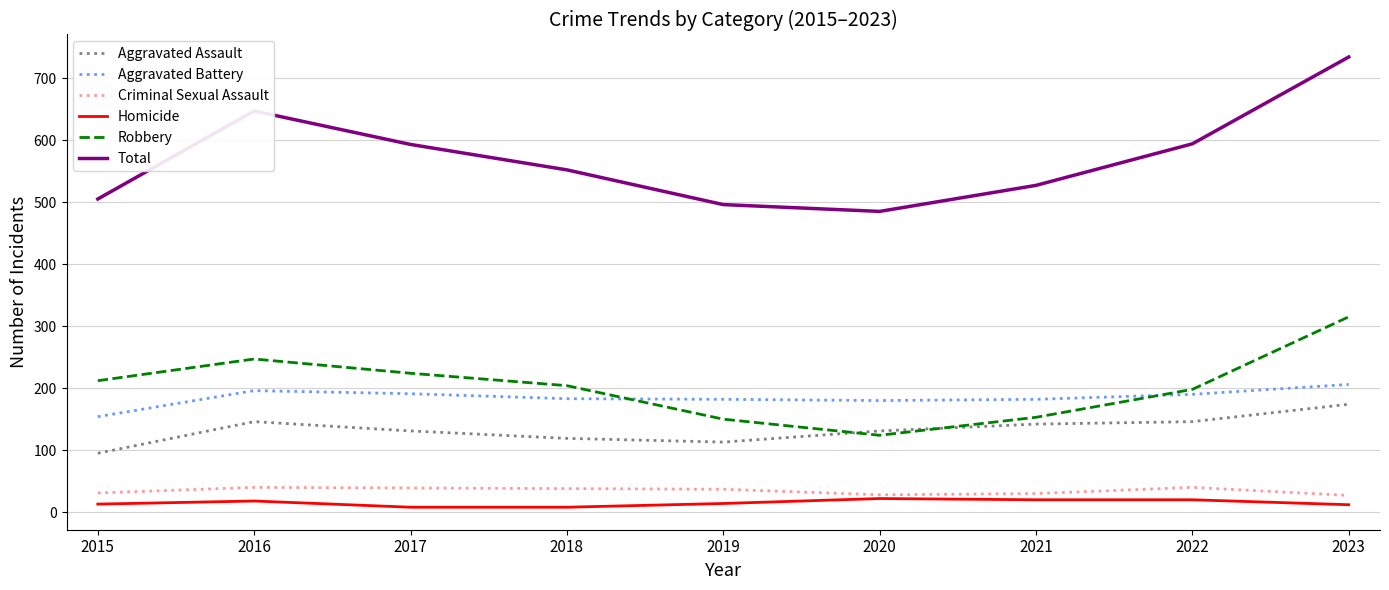

True or false: Aggravated Assault and Homicide cross at least once.

False